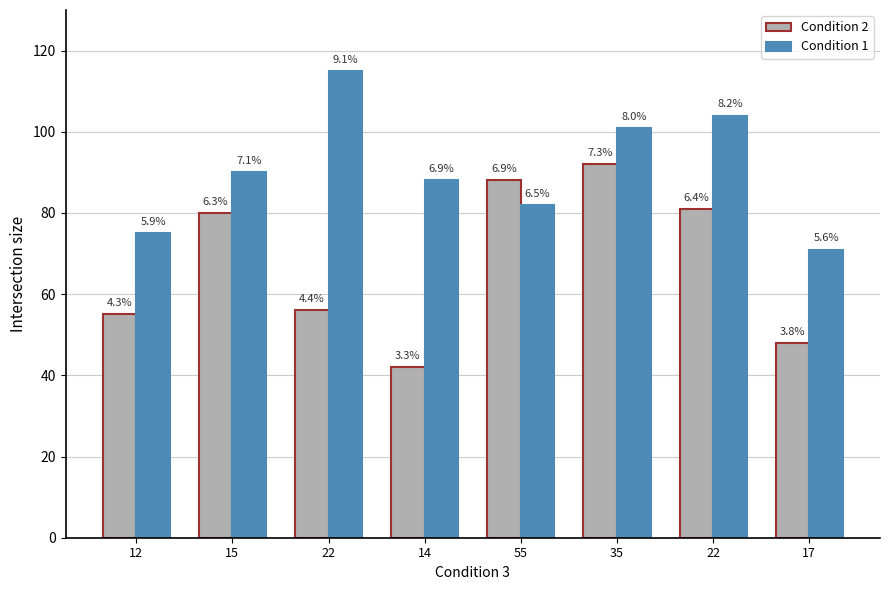

Where does the Condition 2 series first go above 80?

55